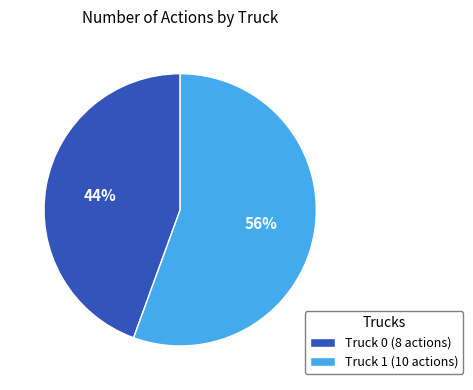

Which category has the biggest portion of the pie?

Truck 1